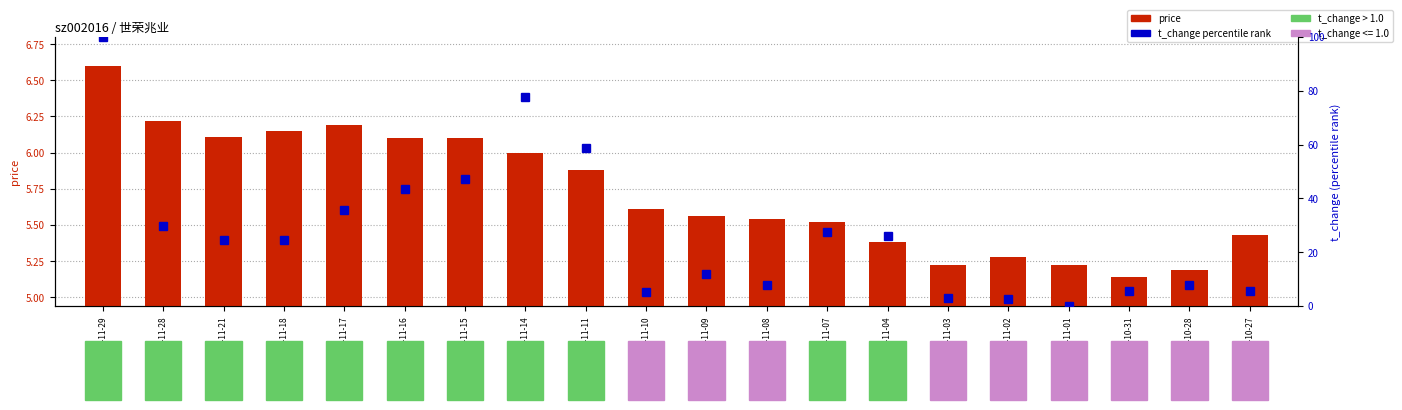

At which category does the chart reach its minimum across all series?

2022-11-01